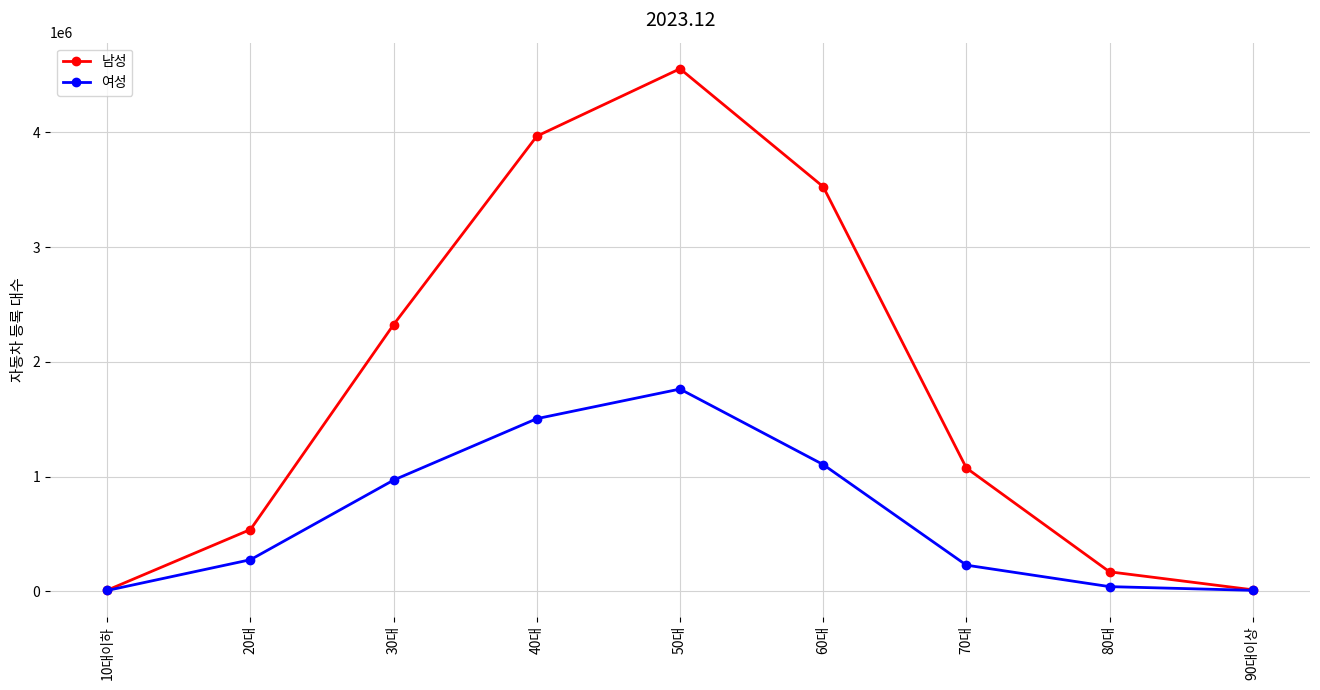

At which label is 남성 closest to 2281929?

30대